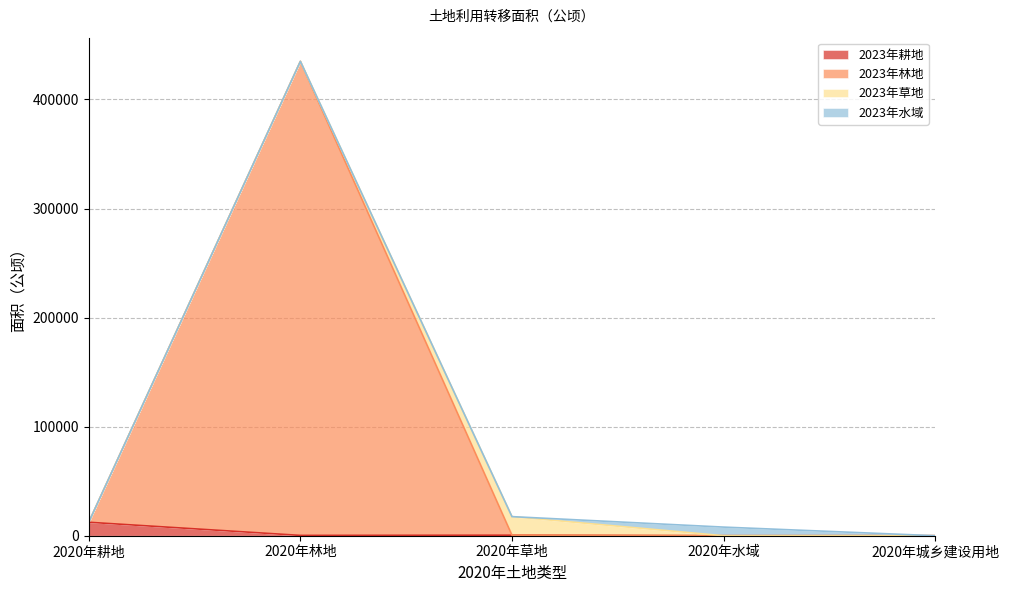

How many lines are shown in the chart?

4